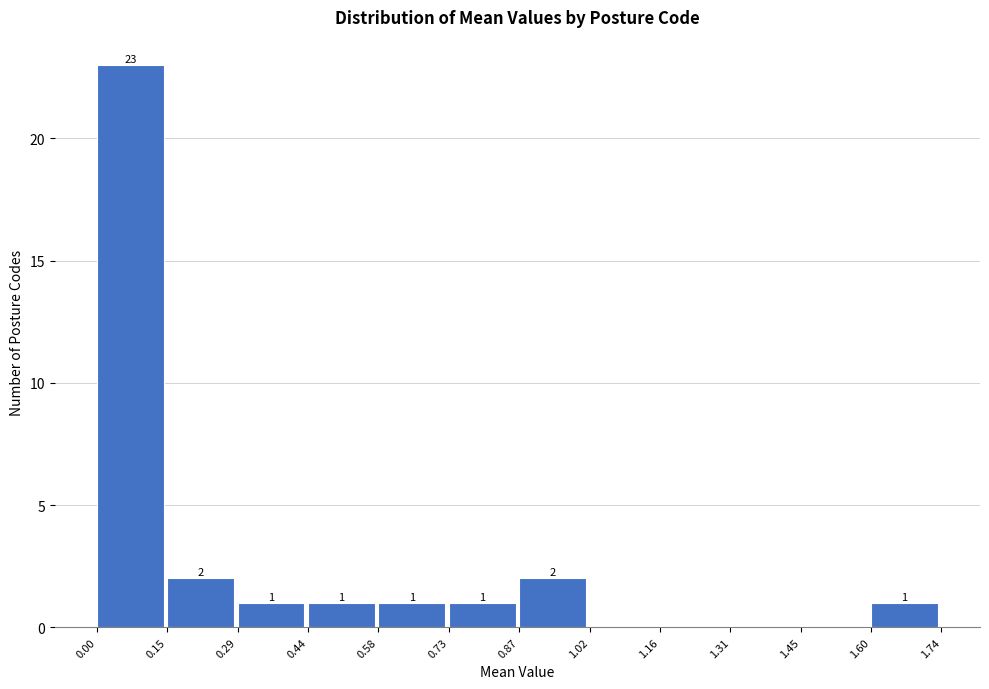

Over which range of the x-axis is the bar tallest?

0.00 to 0.15